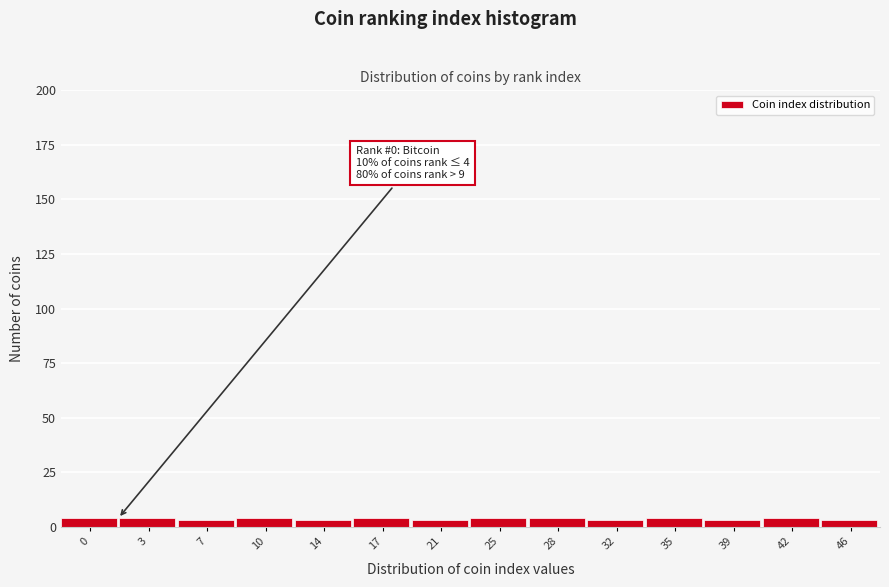

Reading left to right, what are all the values shown in this chart?

4	4	3	4	3	4	3	4	4	3	4	3	4	3